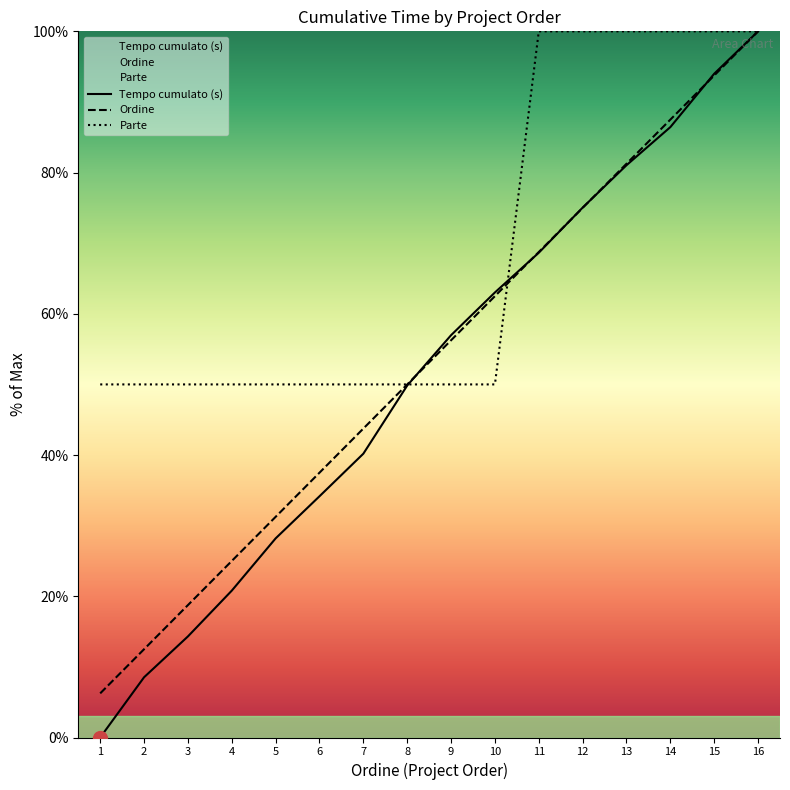

True or false: Parte and Ordine intersect in this chart.

True